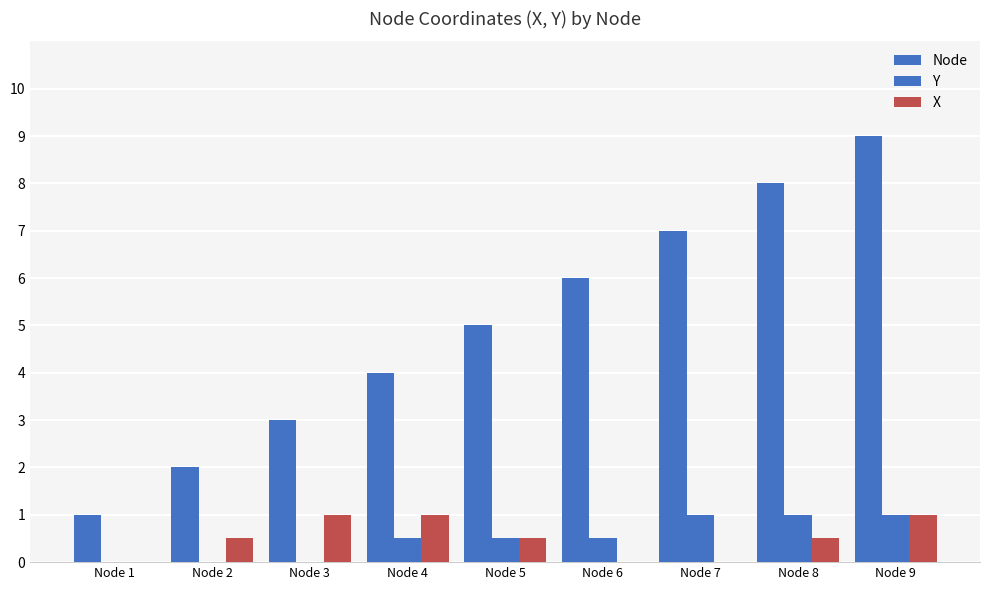

Is it true that Node equals 6.0 at Node 6?

True